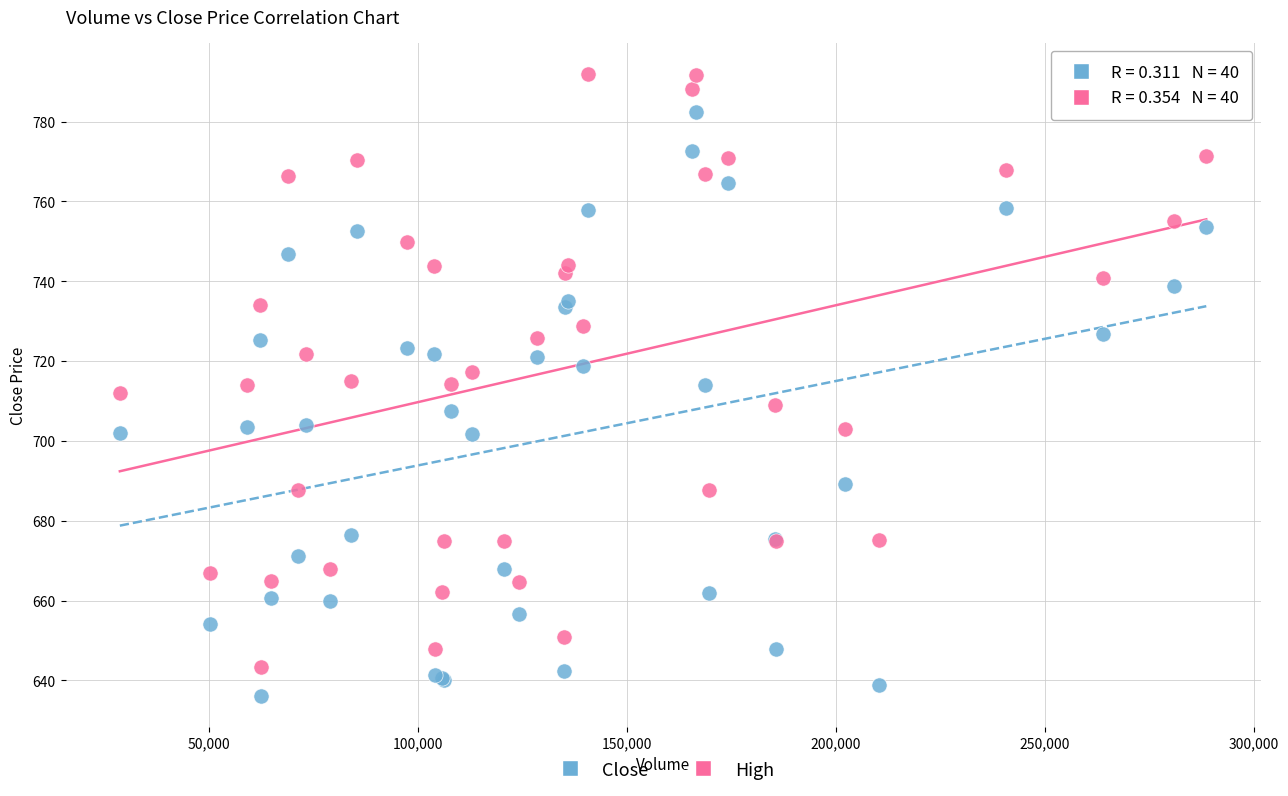

What are all the series names shown in the legend?

Close, High